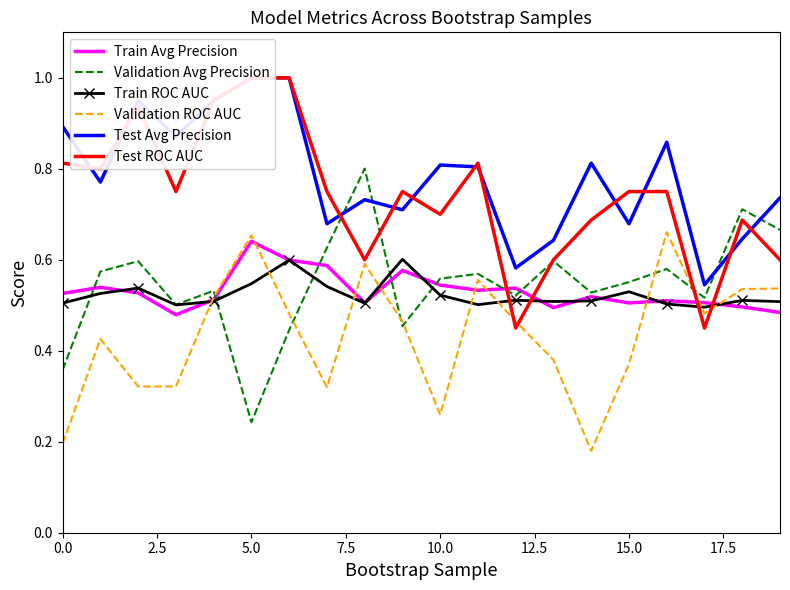

What is the highest value of the Test ROC AUC series?

1.0